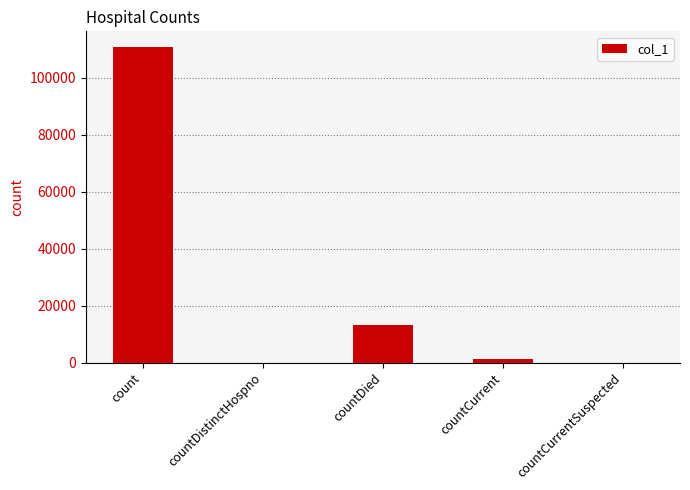

At which category does the chart reach its peak across all series?

count